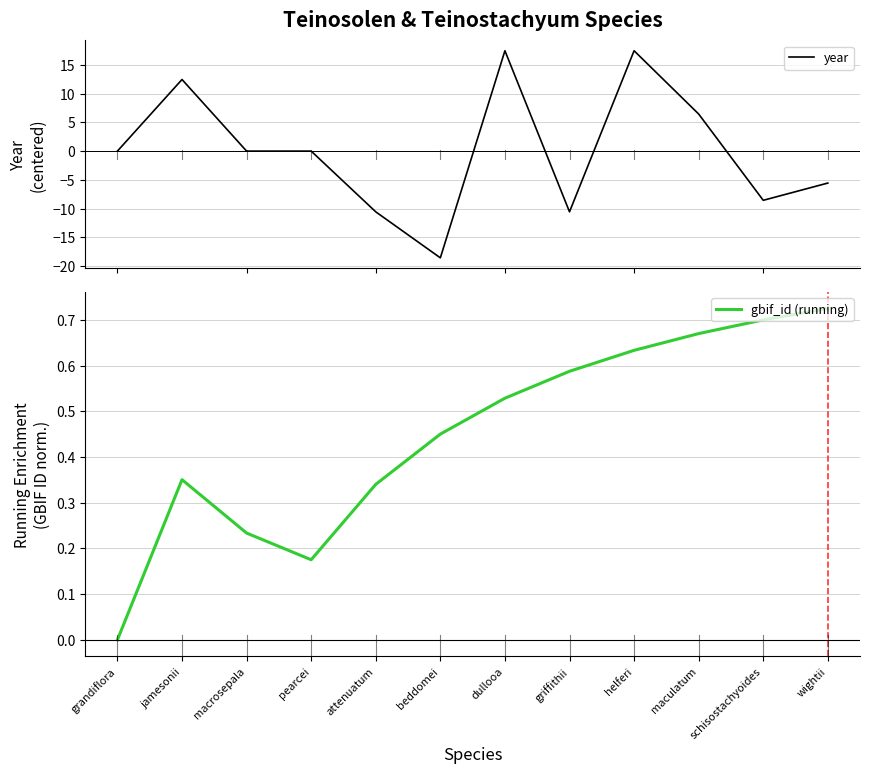

What is the total value across all series at schisostachyoides?

-7.9